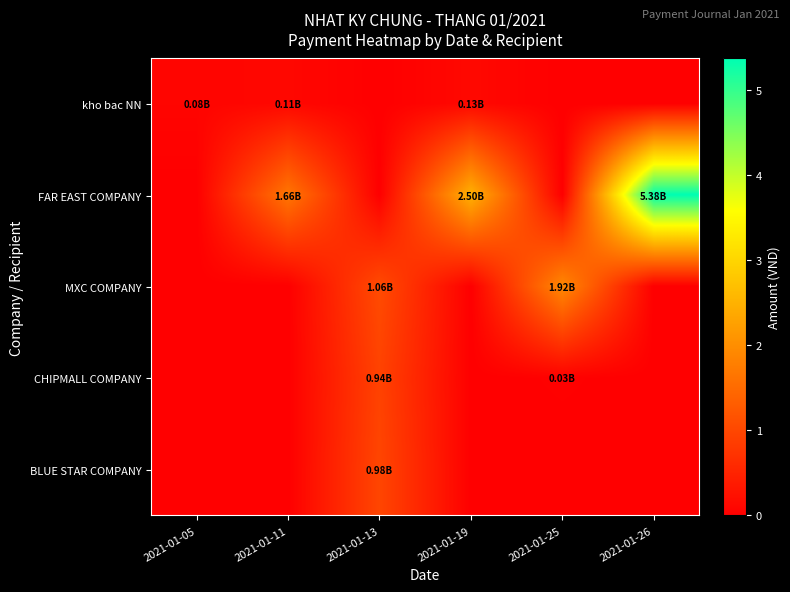

Which series has the widest spread of values?

FAR EAST COMPANY